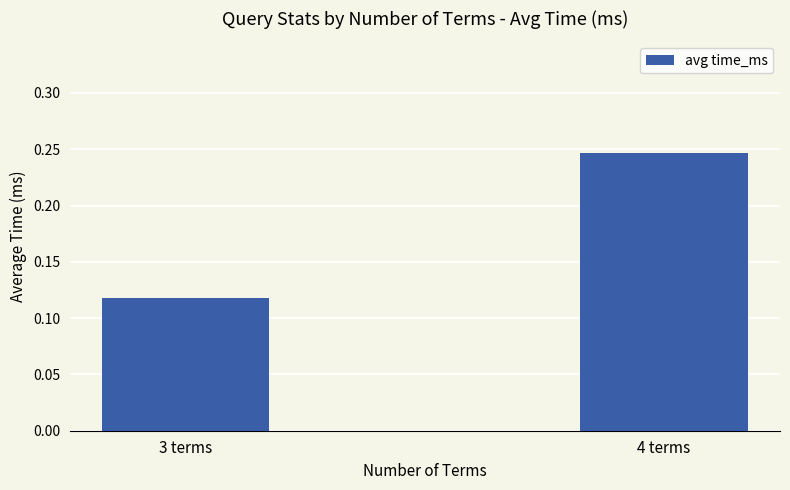

List the labels in order of value, smallest first.

3 terms, 4 terms